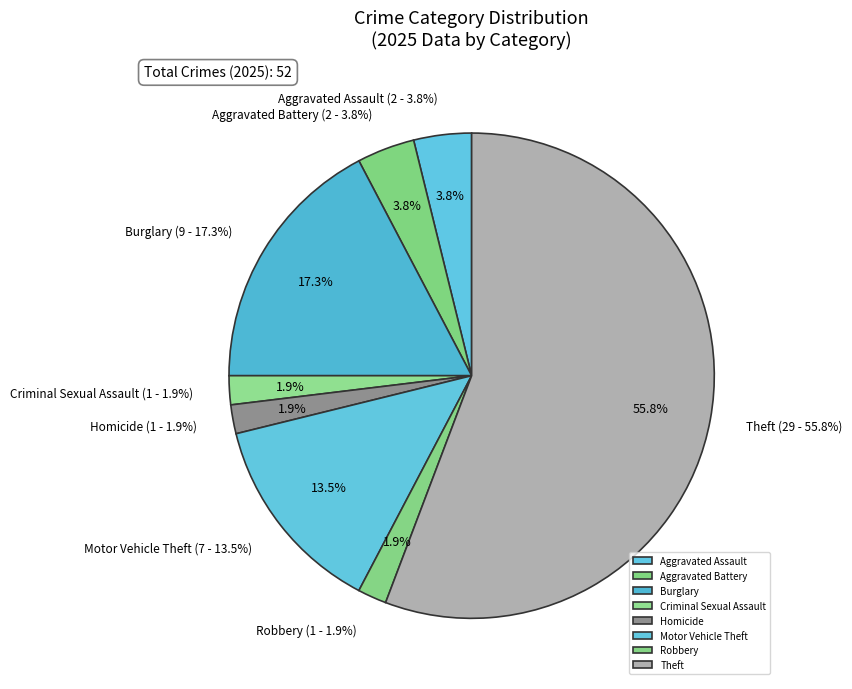

Which category has the biggest portion of the pie?

Theft